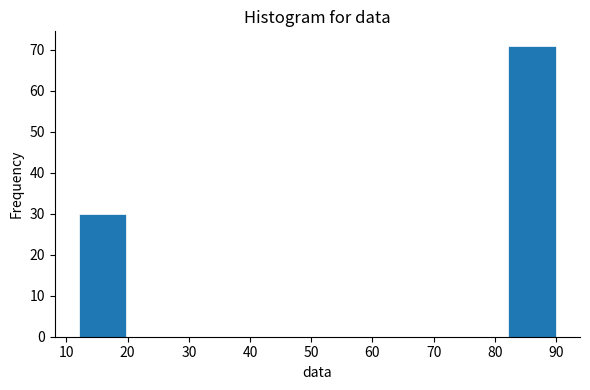

Reading left to right, transcribe this chart: for each bar, give the range it covers on the x-axis and its height. Neither the bar edges nor the heights are printed on the chart, so give them approximately, as read against the axes.

12.0 to 19.8: 30
19.8 to 27.6: 0
27.6 to 35.4: 0
35.4 to 43.2: 0
43.2 to 51.0: 0
51.0 to 58.8: 0
58.8 to 66.6: 0
66.6 to 74.4: 0
74.4 to 82.2: 0
82.2 to 90.0: 71